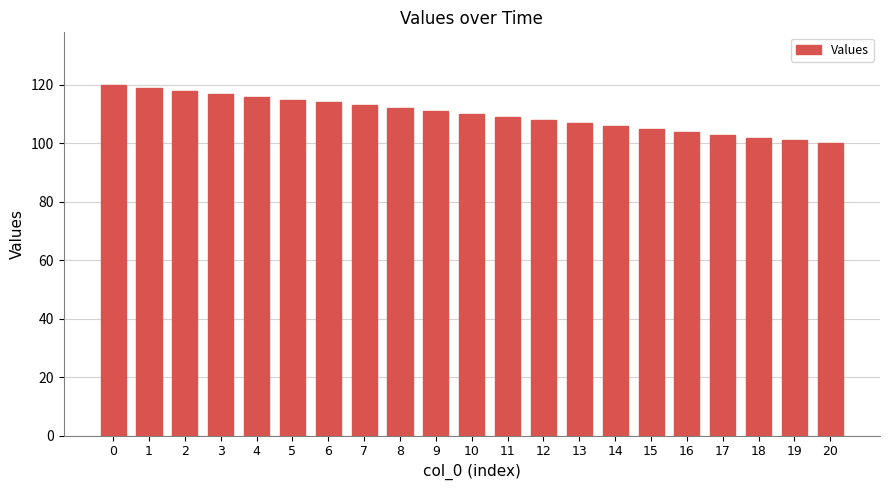

What is the change in value from 11 to 19?

-8